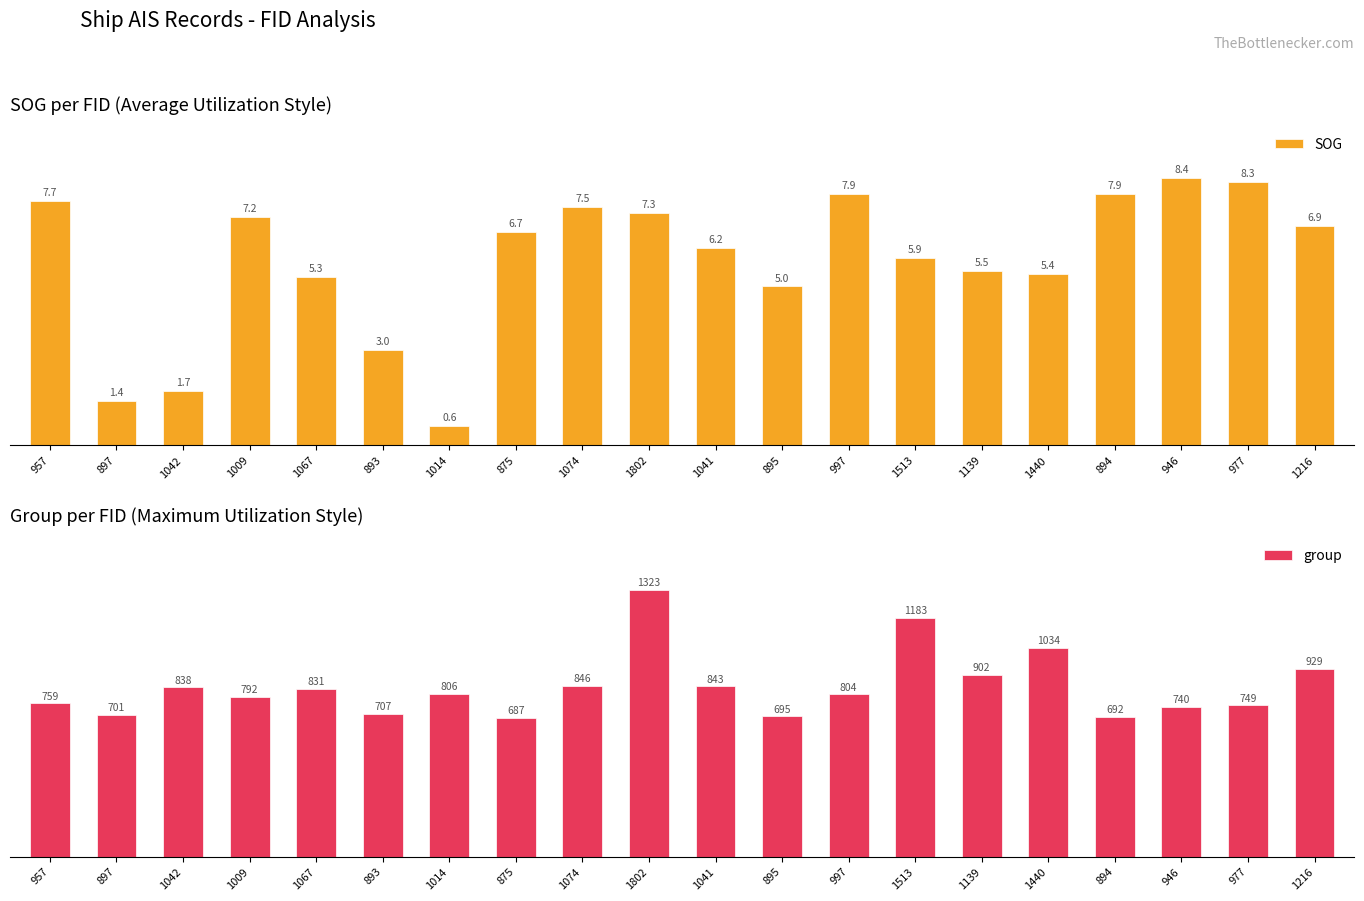

What is the value of the SOG bar at the 9th from the left?

7.5